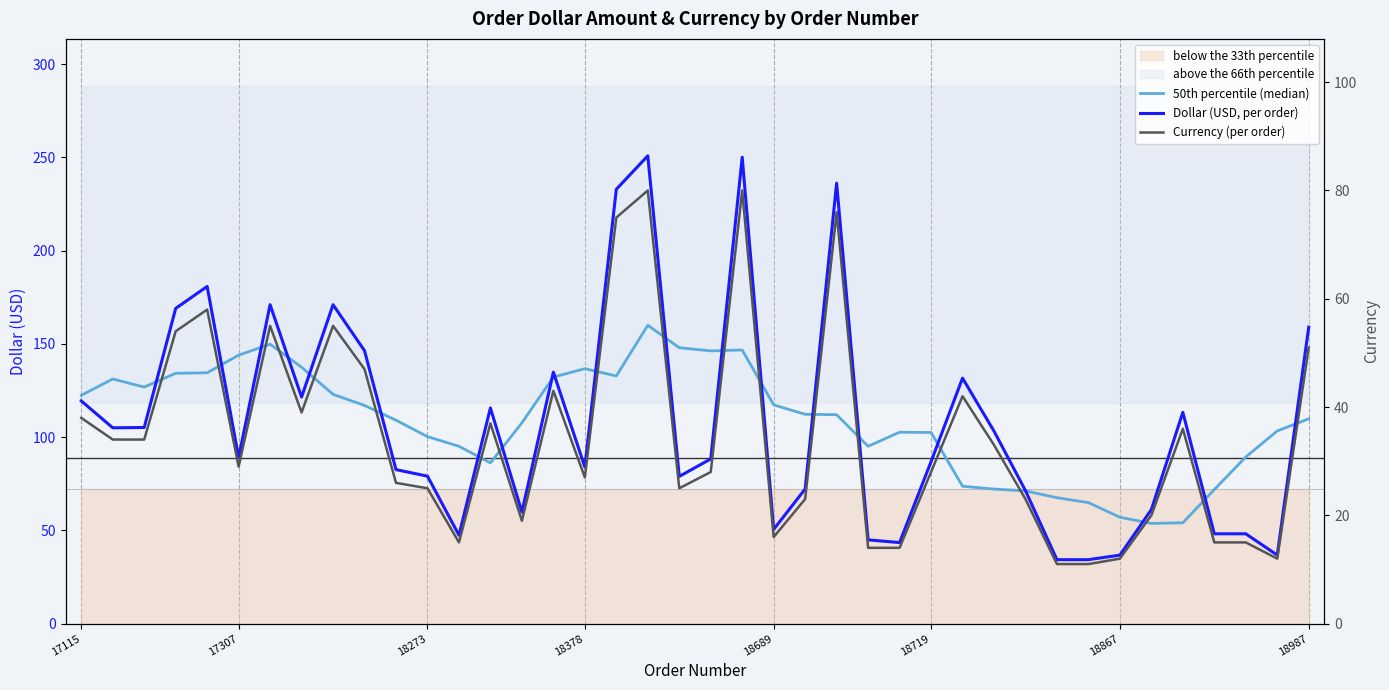

Reading left to right, transcribe all the data shown in this chart.

50th percentile (median): 122.4	131.1	126.8	134.2	134.5	143.9	149.8	137.4	122.9	117.0	109.1	100.2	95.1	86.2	107.6	132.2	136.7	132.8	159.9	147.9	146.2	146.7	117.3	112.2	112.0	95.1	102.6	102.5	73.6	72.1	71.2	67.5	64.9	57.0	53.7	54.1	71.9	89.3	103.3	109.8
Dollar (USD, per order): 119.4	105.0	105.1	169.0	180.8	89.1	171.0	121.5	171.0	146.3	82.6	79.0	47.4	115.6	59.8	134.8	83.9	232.8	250.8	78.9	88.3	250.0	50.5	72.2	236.1	44.9	43.5	86.8	131.6	103.2	71.3	34.3	34.3	36.7	61.1	113.3	48.2	48.2	36.7	158.9
Currency (per order): 38.0	34.0	34.0	54.0	58.0	29.0	55.0	39.0	55.0	47.0	26.0	25.0	15.0	37.0	19.0	43.0	27.0	75.0	80.0	25.0	28.0	80.0	16.0	23.0	76.0	14.0	14.0	28.0	42.0	33.0	23.0	11.0	11.0	12.0	20.0	36.0	15.0	15.0	12.0	51.0